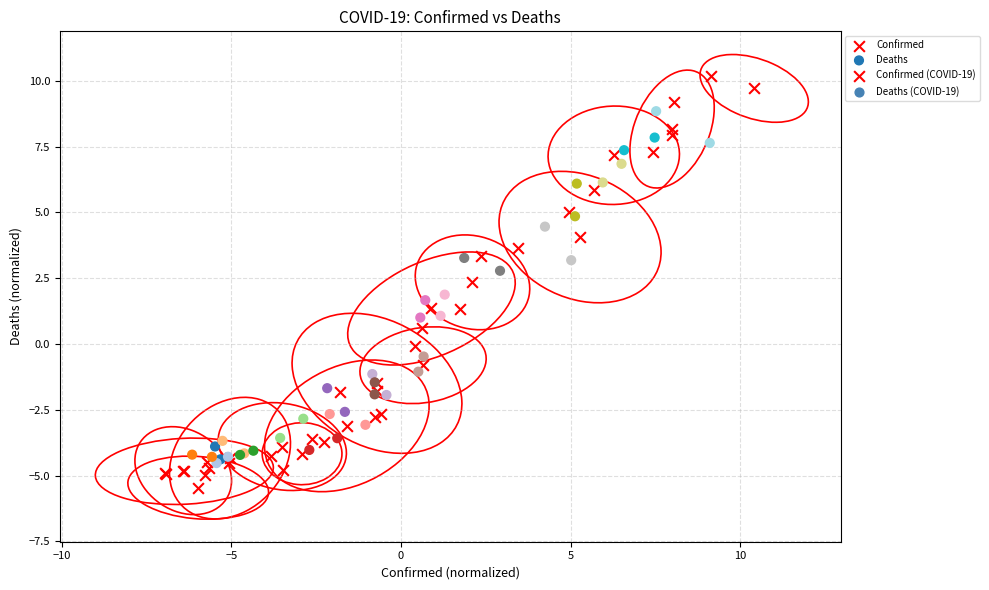

Which series contains the lowest Y value?

Confirmed